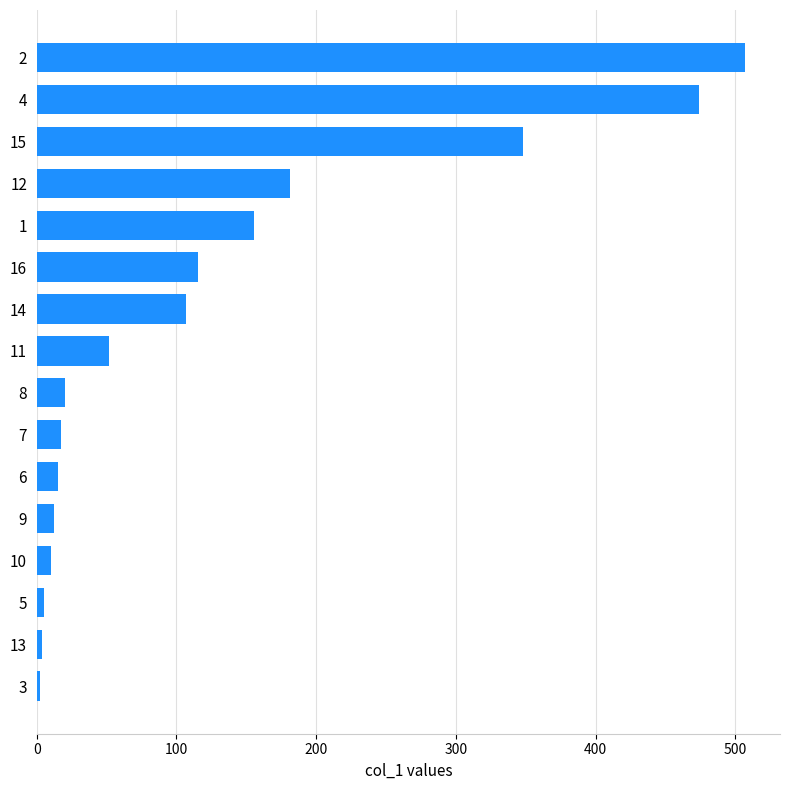

What is the sum of all values?

2026.5